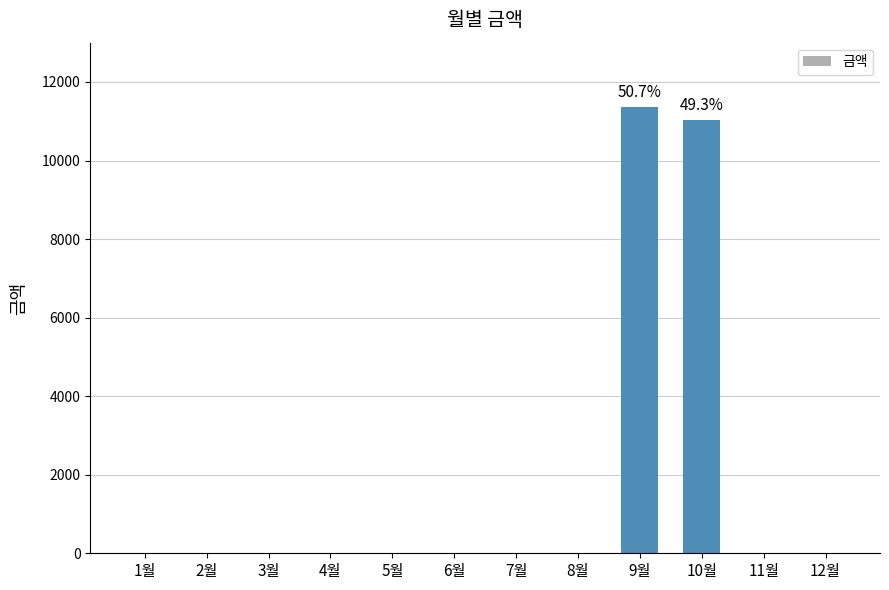

What is the sum of all values?

22410